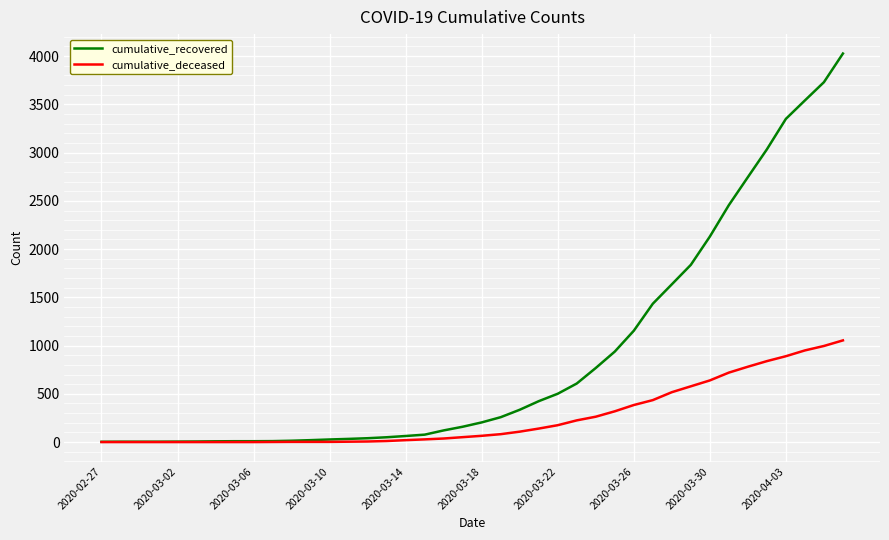

List the series in order of their overall mean, highest first.

cumulative_recovered, cumulative_deceased